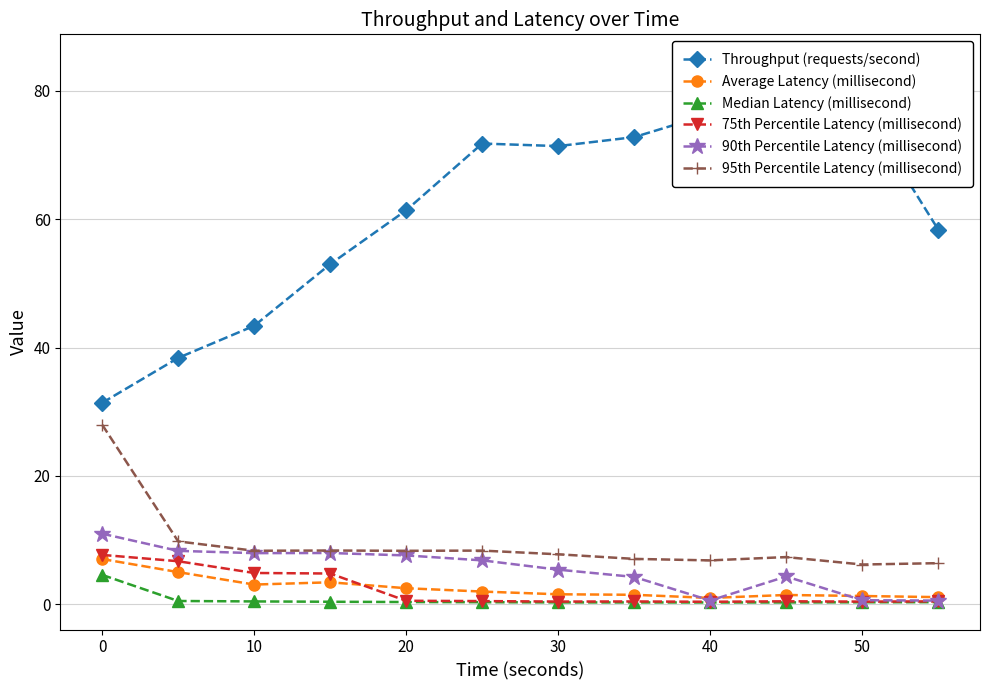

Reading left to right, extract all data points from this chart.

Throughput (requests/second): 31.4	38.4	43.4	53.0	61.4	71.8	71.4	72.8	76.4	84.6	77.4	58.4
Average Latency (millisecond): 7.1	5.0	3.1	3.4	2.5	2.0	1.6	1.5	1.0	1.5	1.3	1.1
Median Latency (millisecond): 4.6	0.5	0.5	0.4	0.4	0.3	0.3	0.3	0.3	0.3	0.3	0.3
75th Percentile Latency (millisecond): 7.7	6.7	4.9	4.8	0.6	0.5	0.4	0.4	0.4	0.5	0.4	0.5
90th Percentile Latency (millisecond): 11.0	8.3	8.0	8.0	7.6	6.8	5.4	4.3	0.6	4.3	0.6	0.6
95th Percentile Latency (millisecond): 28.0	9.8	8.3	8.4	8.3	8.4	7.8	7.1	6.8	7.4	6.2	6.4